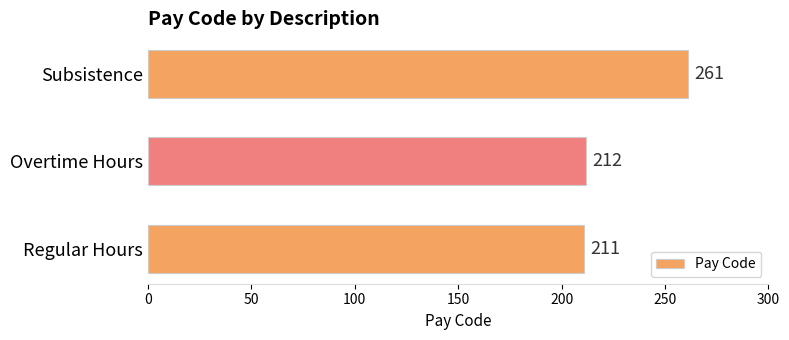

Between Subsistence and Regular Hours, which is larger?

Subsistence